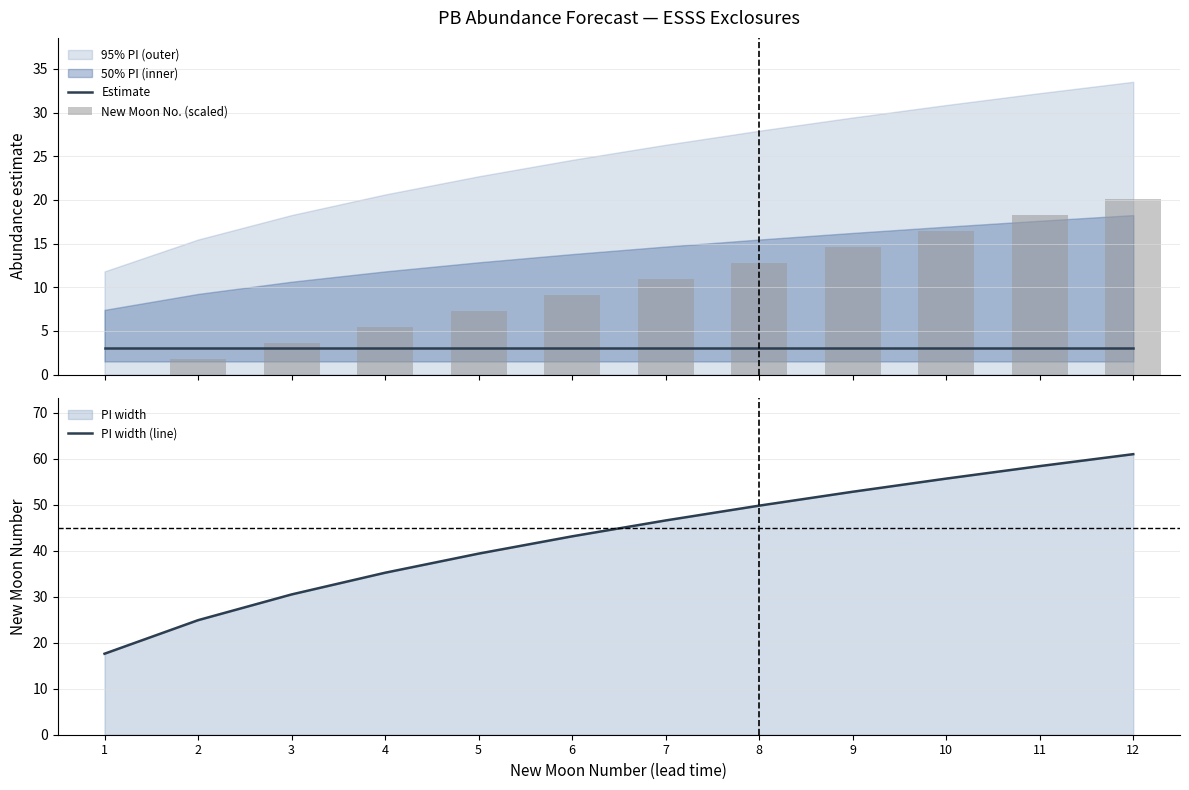

The Estimate series shows 3.0 at 9. True or false?

True